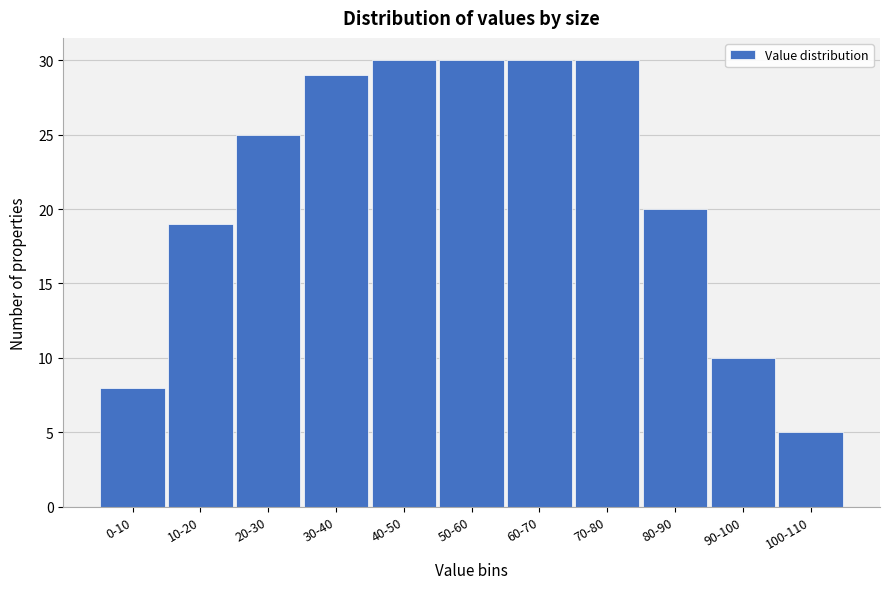

Reading right to left, what are all the values shown in this chart?

5	10	20	30	30	30	30	29	25	19	8